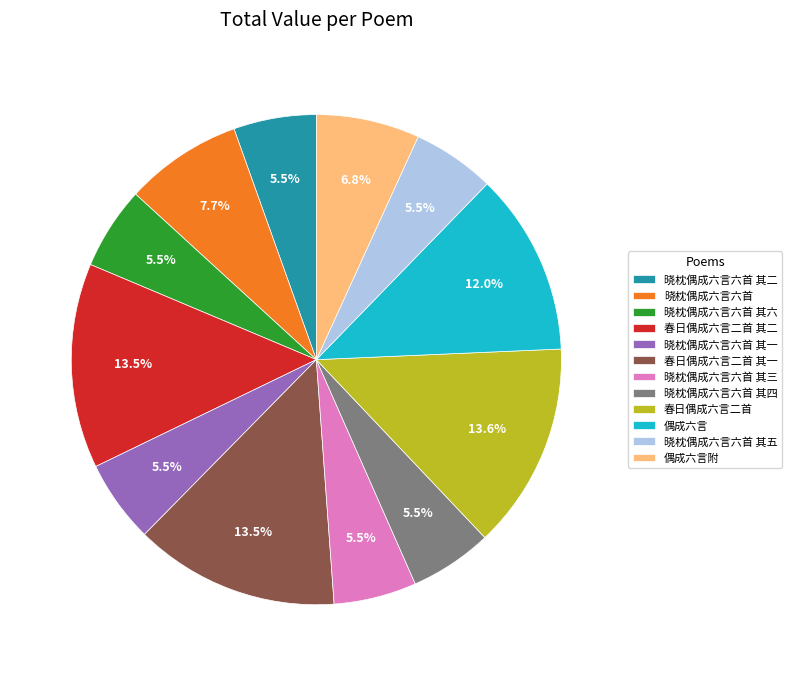

The 春日偶成六言二首 其二 slice represents 26% of the pie. True or false?

False